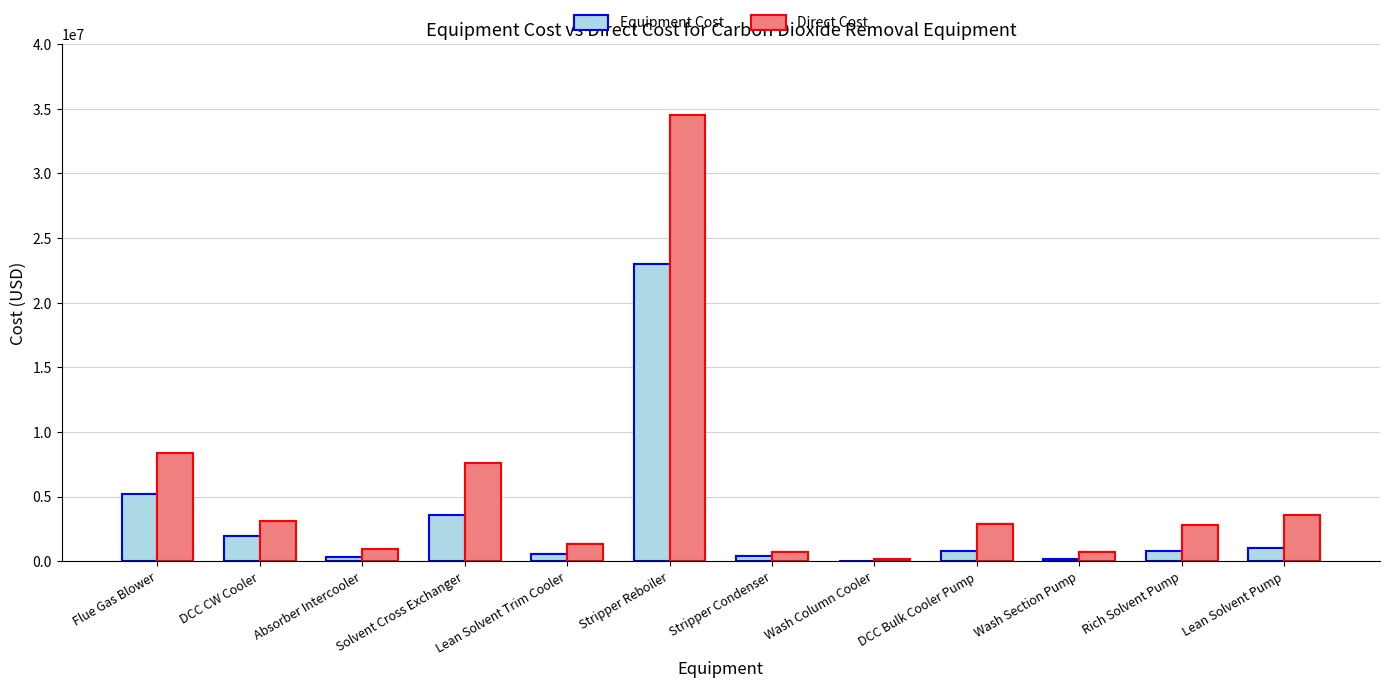

Are the bars grouped side by side (vs. stacked)?

Yes